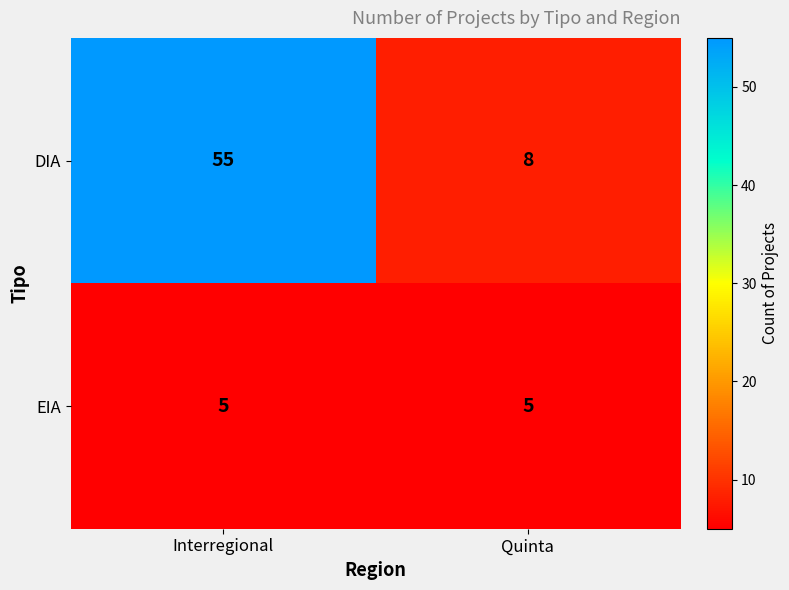

The value of DIA at Interregional is 55. True or false?

True